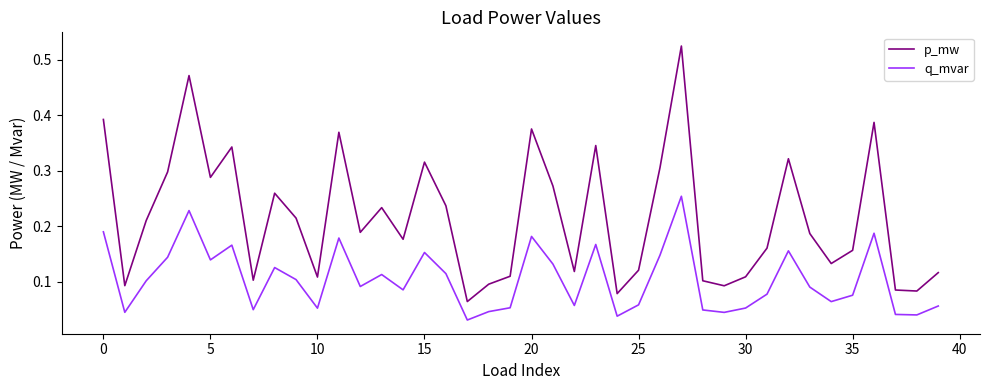

True or false: p_mw and q_mvar cross at least once.

False